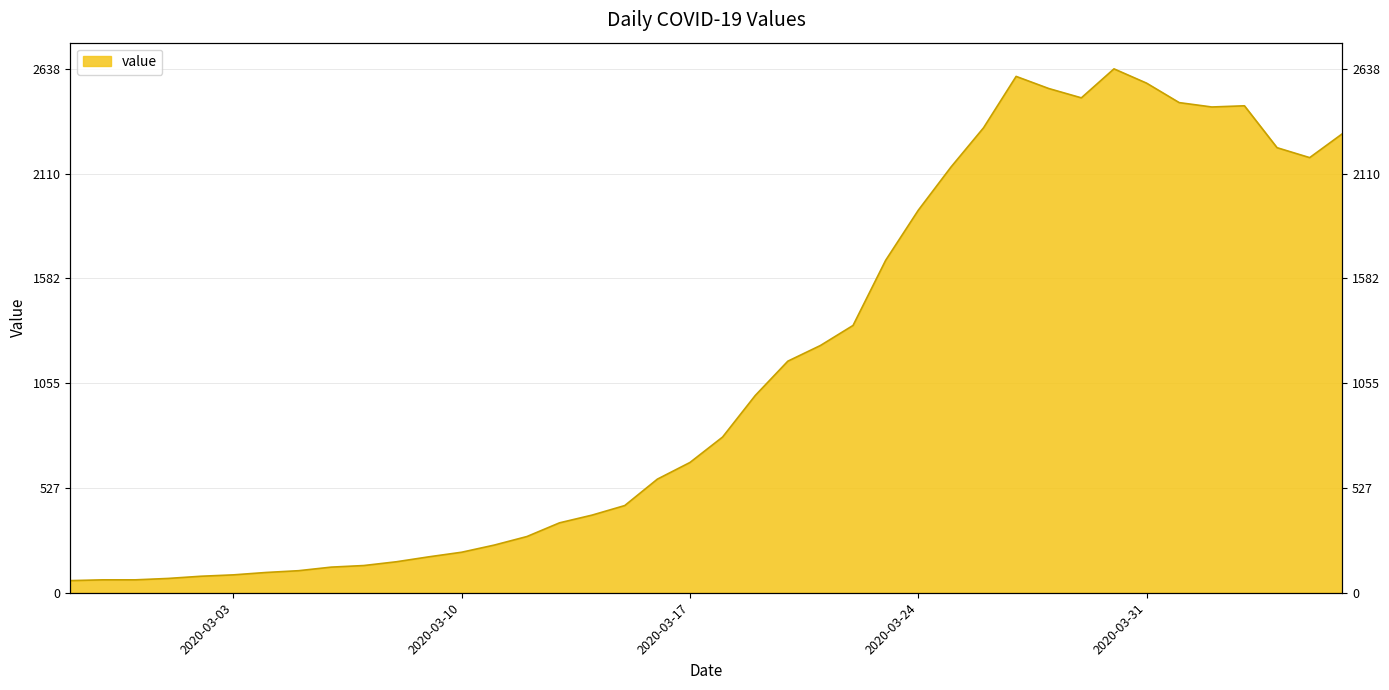

True or false: there are more than 1 points higher than both neighbors.

True